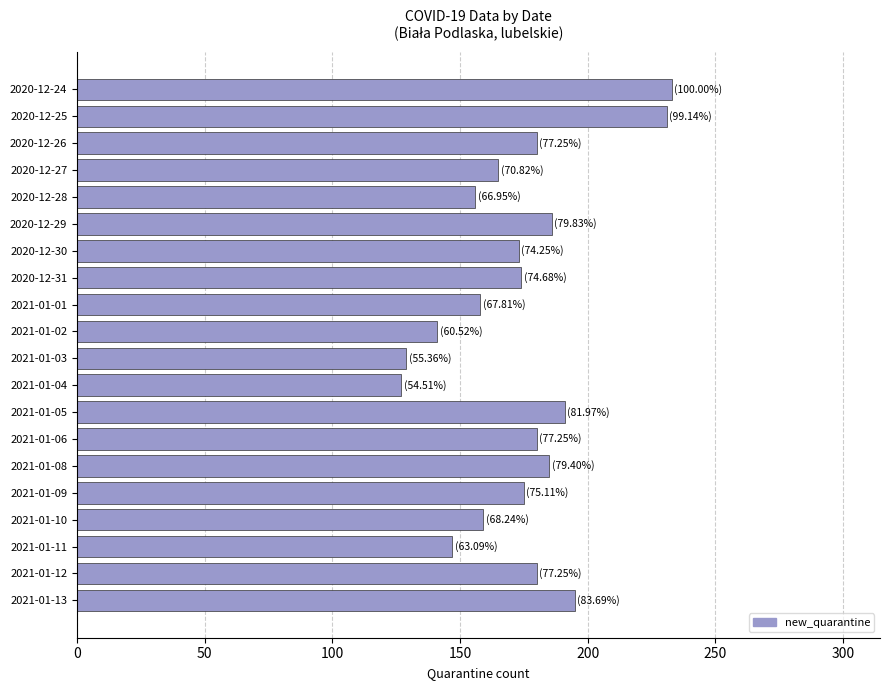

What is the difference between the second highest and minimum values?

104